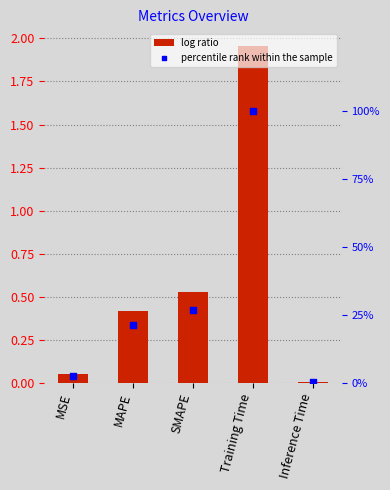

Which series reaches the maximum Y coordinate?

percentile rank within the sample